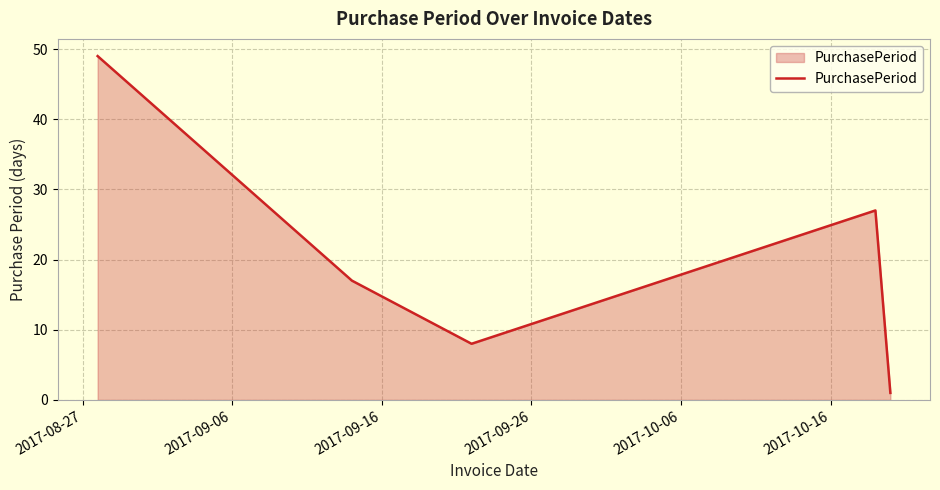

True or false: there are more than 0 points higher than both neighbors.

True